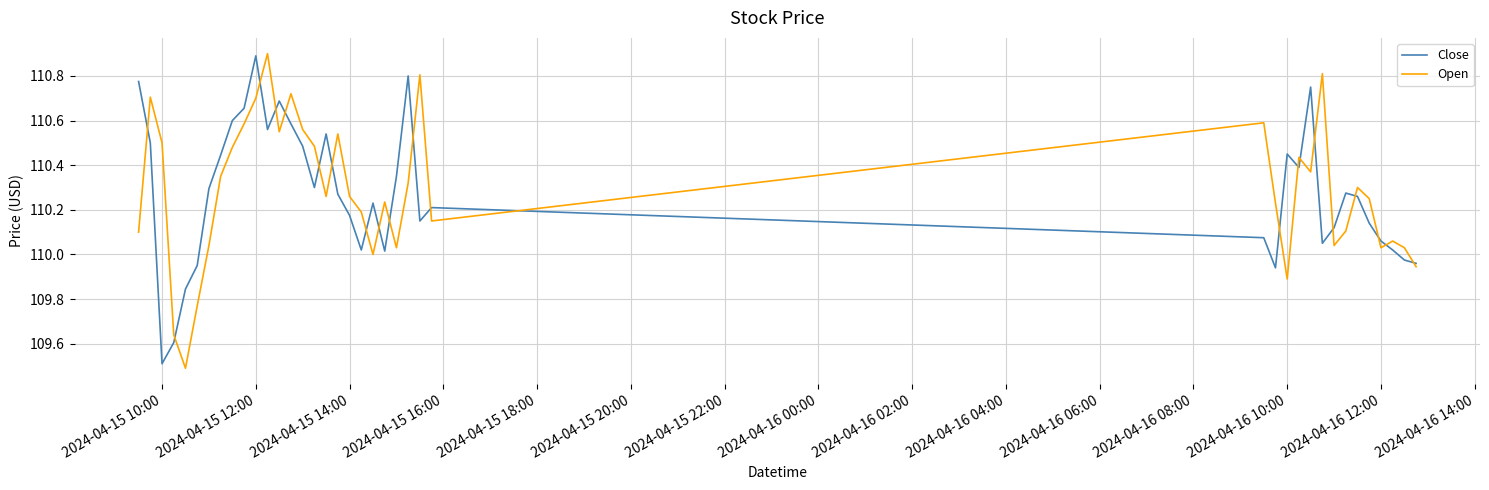

What is the maximum value shown in the chart?

110.9